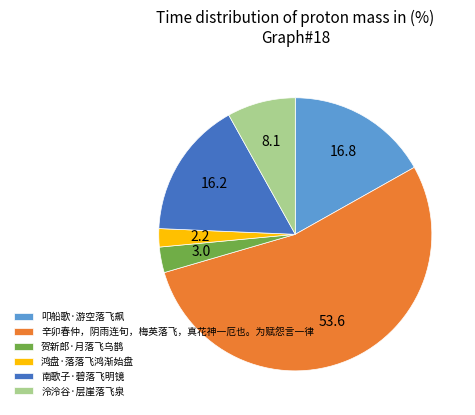

Is 辛卯春仲，阴雨连旬，梅英落飞，真花神一厄也。为赋怨言一律 the majority of the pie?

Yes